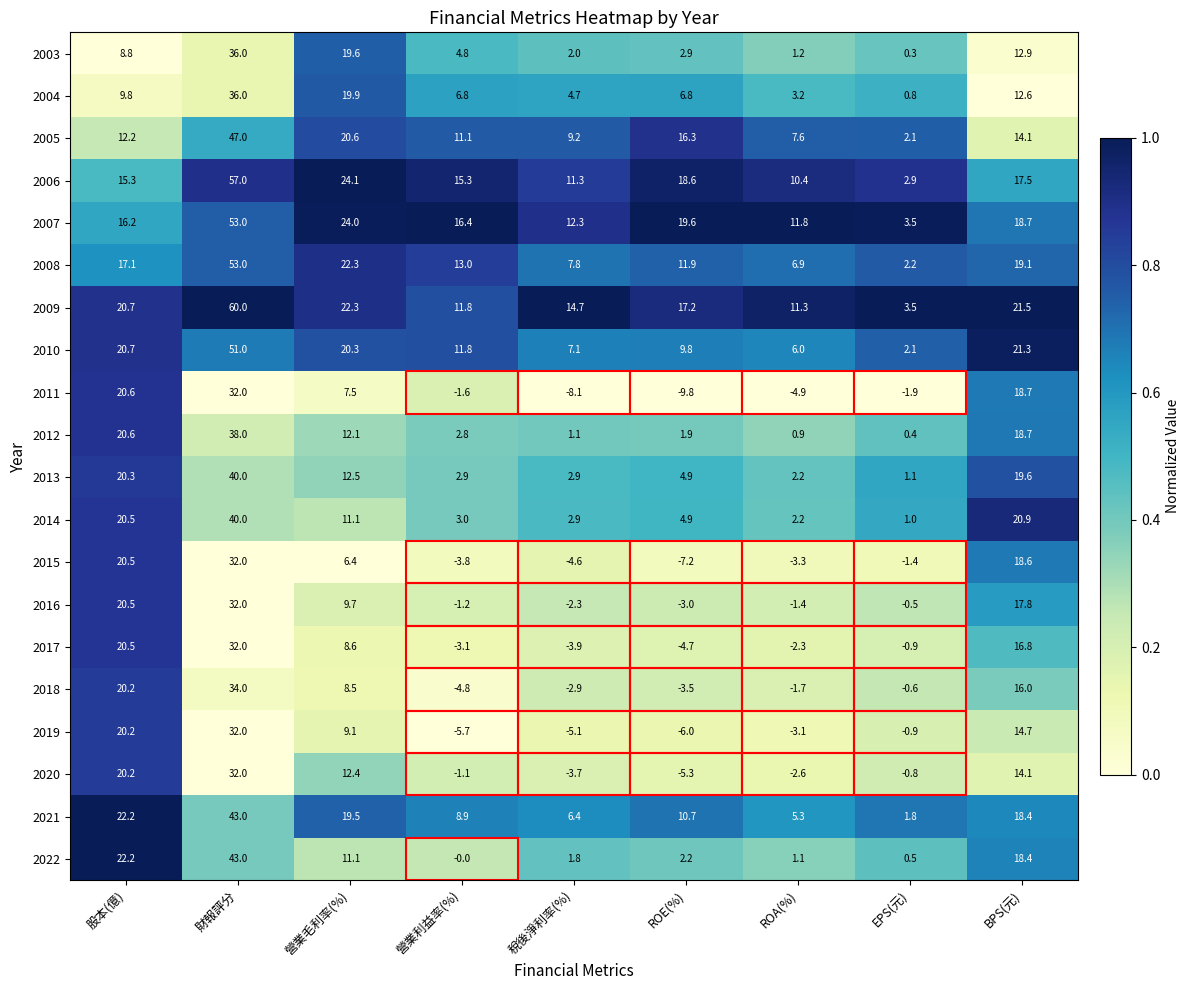

What is the minimum value for 2016?

-3.0